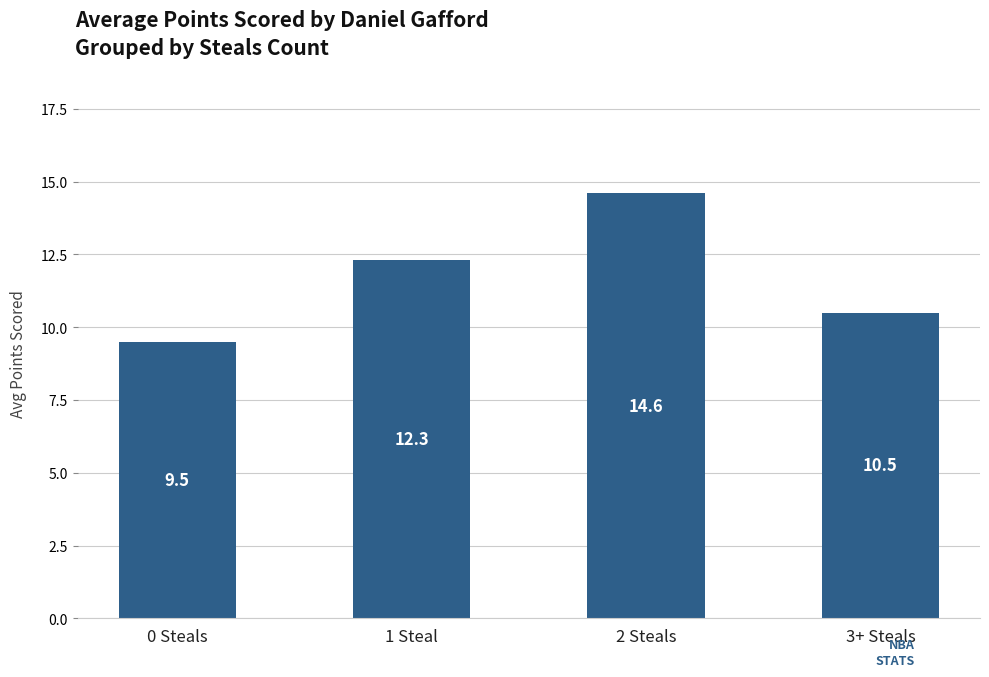

The chart shows a value of 5.5 at 0 Steals. True or false?

False